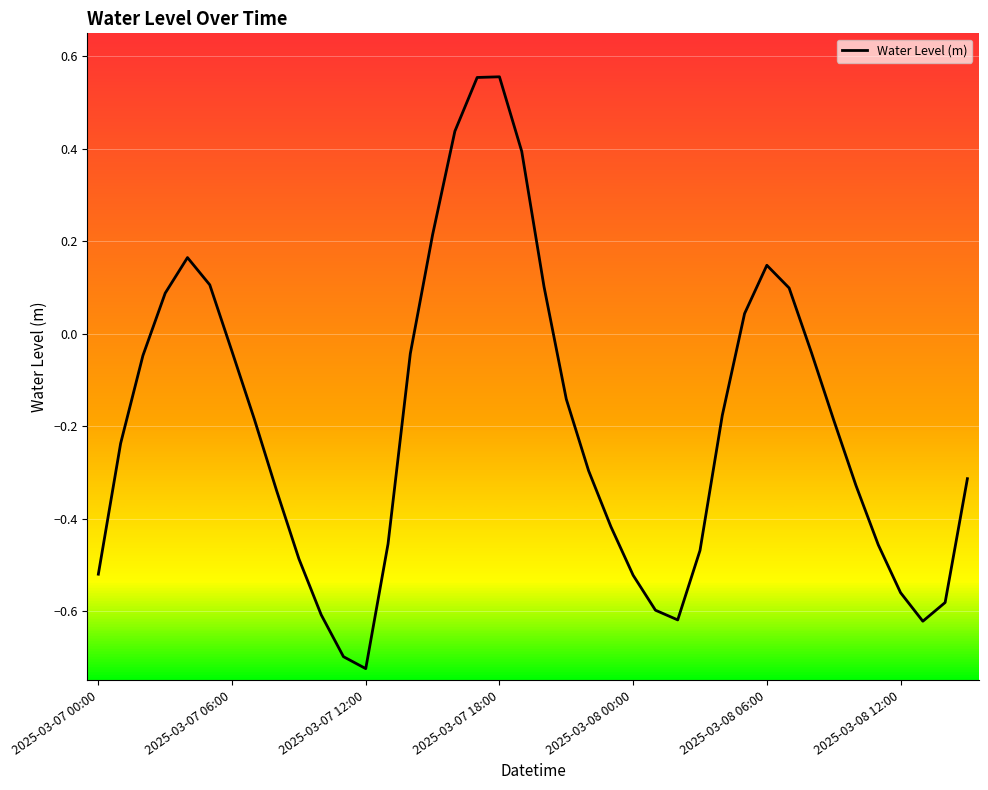

How many distinct data groups are displayed?

1